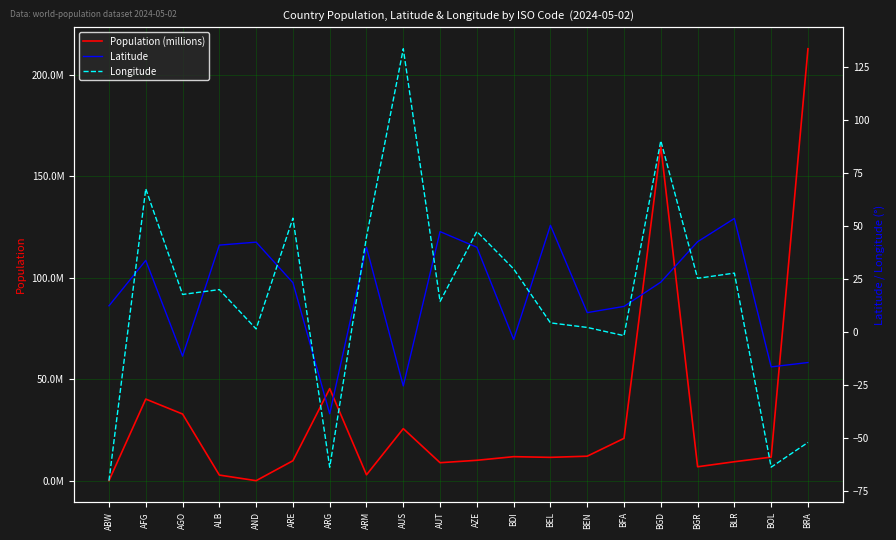

How many values in Longitude are below zero?

5